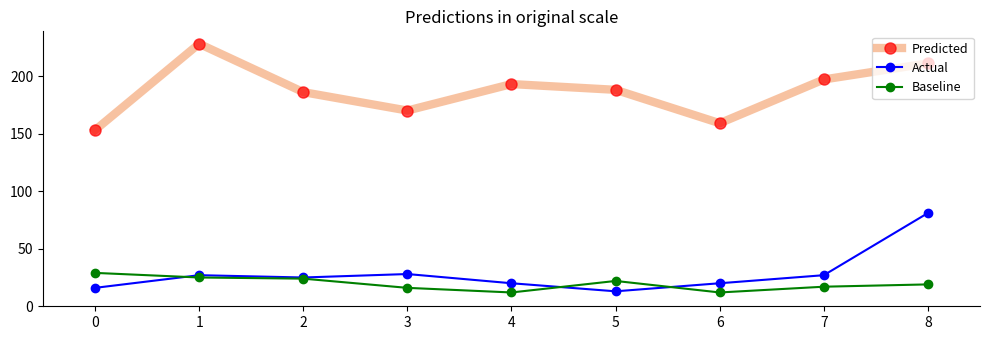

What is the value of the Predicted point at the 4th from the left?

170